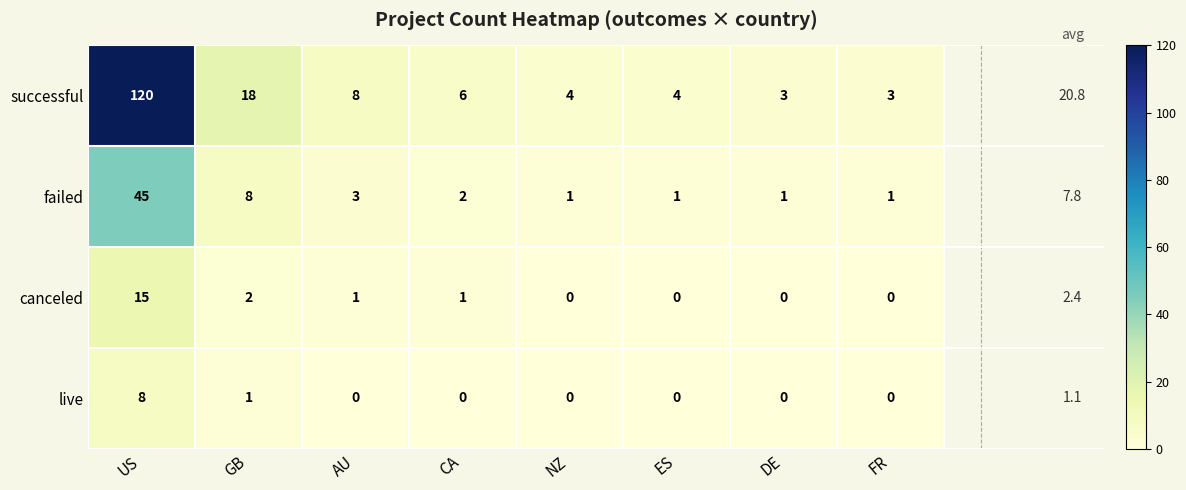

What is the total value across all series at AU?

12